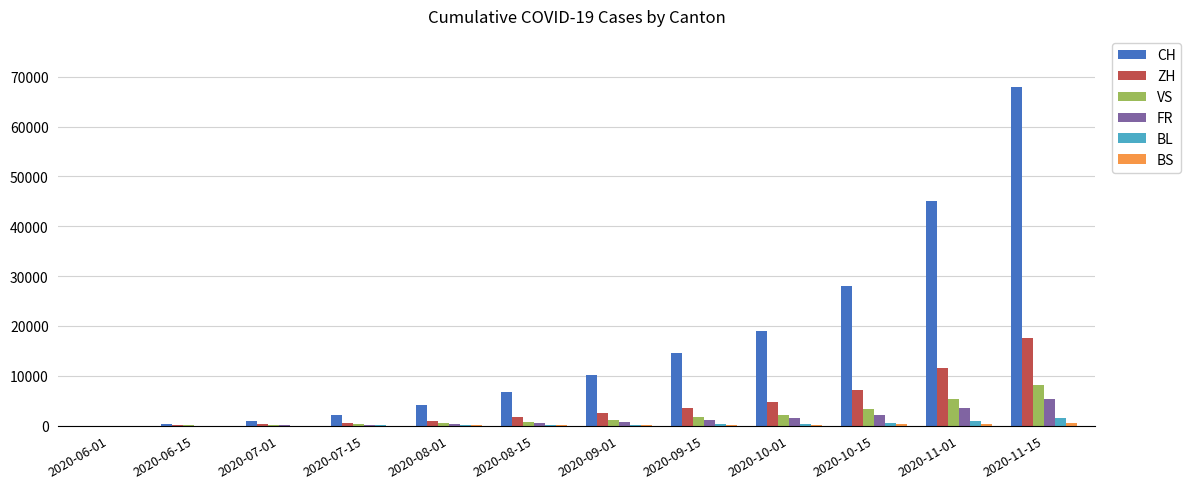

Is the value of ZH at 2020-09-15 greater than the value of CH at 2020-06-01?

Yes